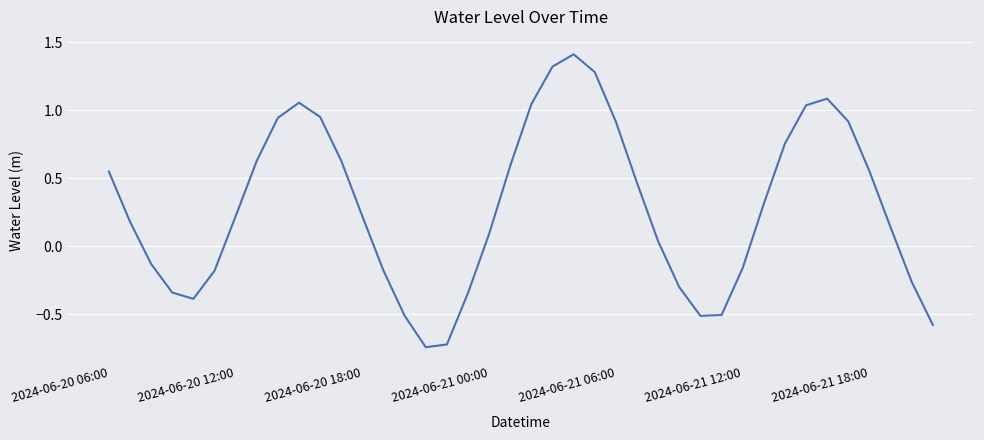

What is the maximum value shown in the chart?

1.4